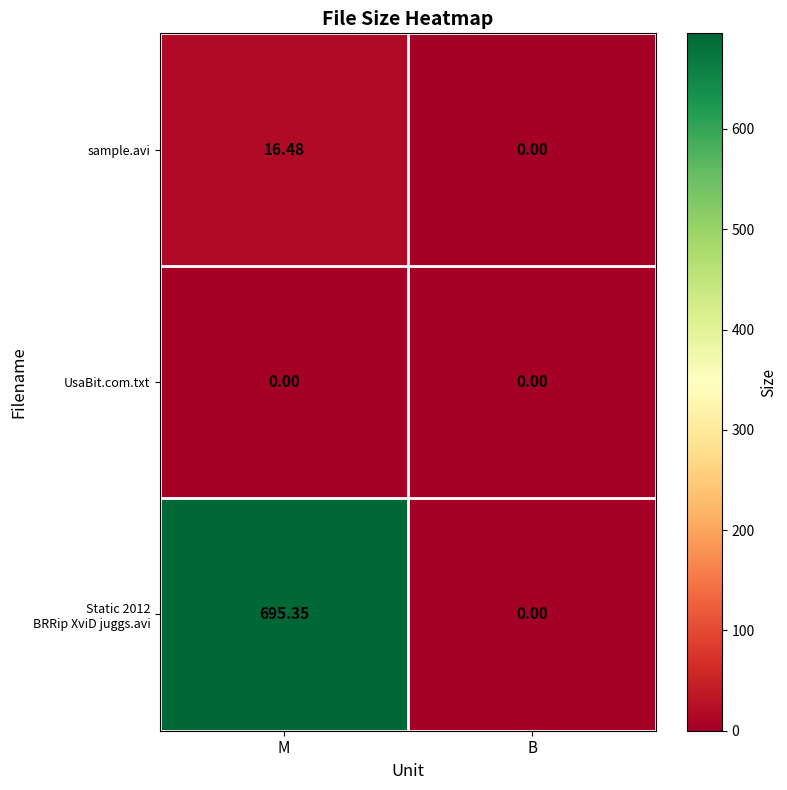

At which label does sample.avi reach its minimum?

B